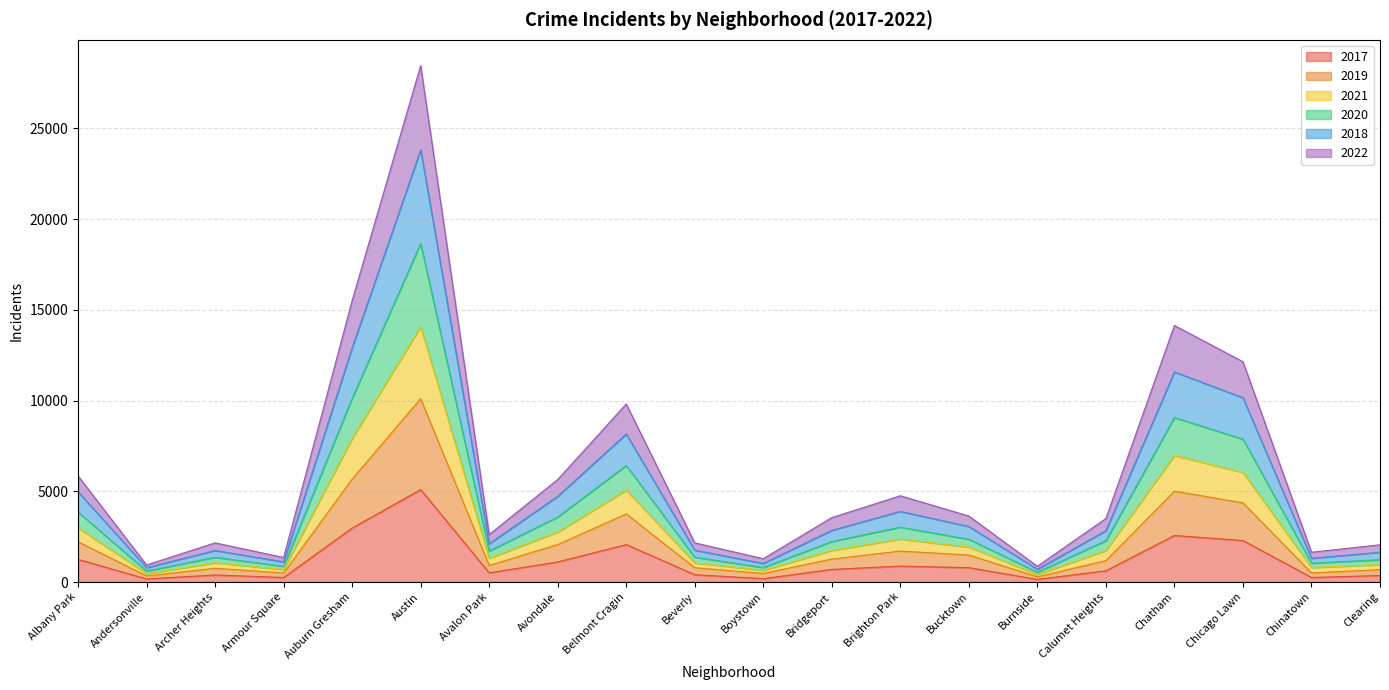

True or false: 2021 has more than 2 interior local peaks.

True